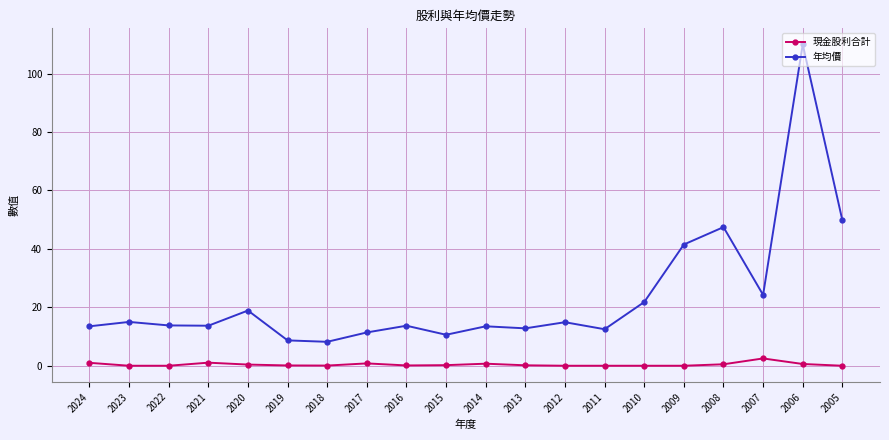

List the series in order of their overall mean, lowest first.

現金股利合計, 年均價